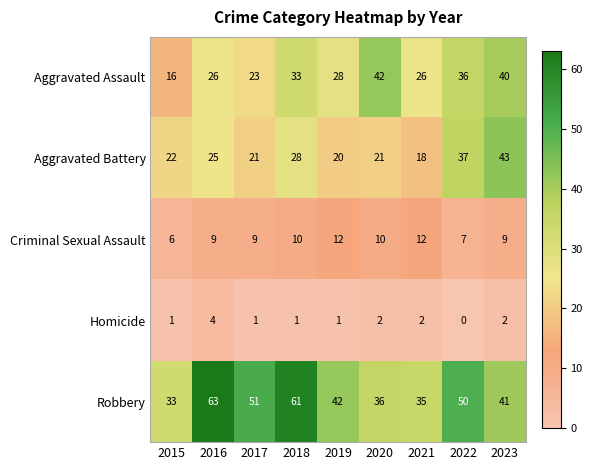

What is the sum of the Robbery values at 2020 and 2019?

78